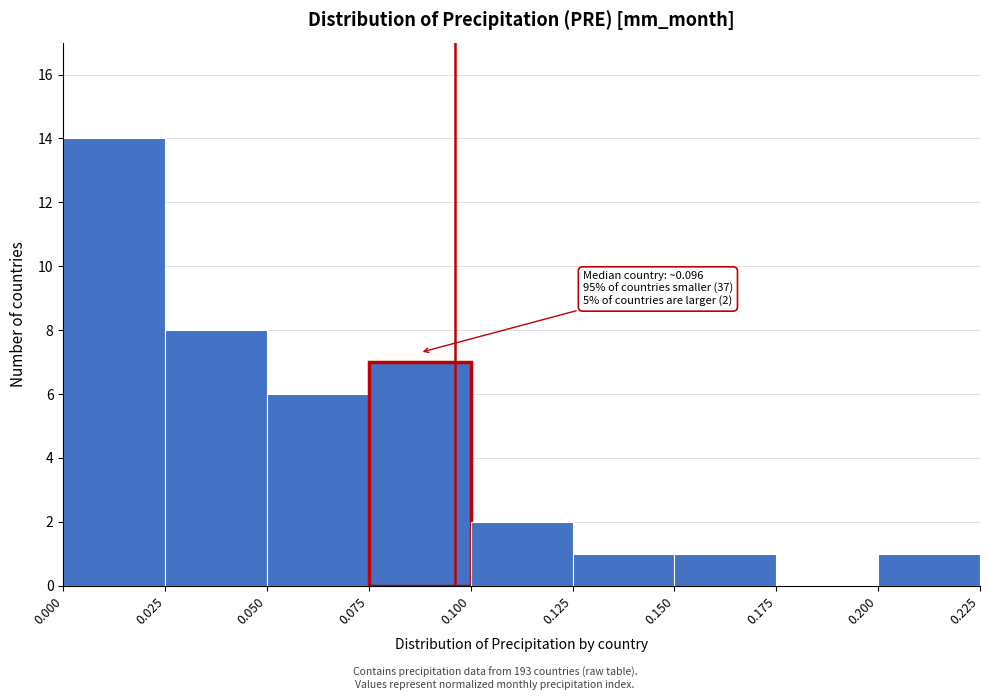

Over which range of the x-axis is the bar tallest?

0.000 to 0.025